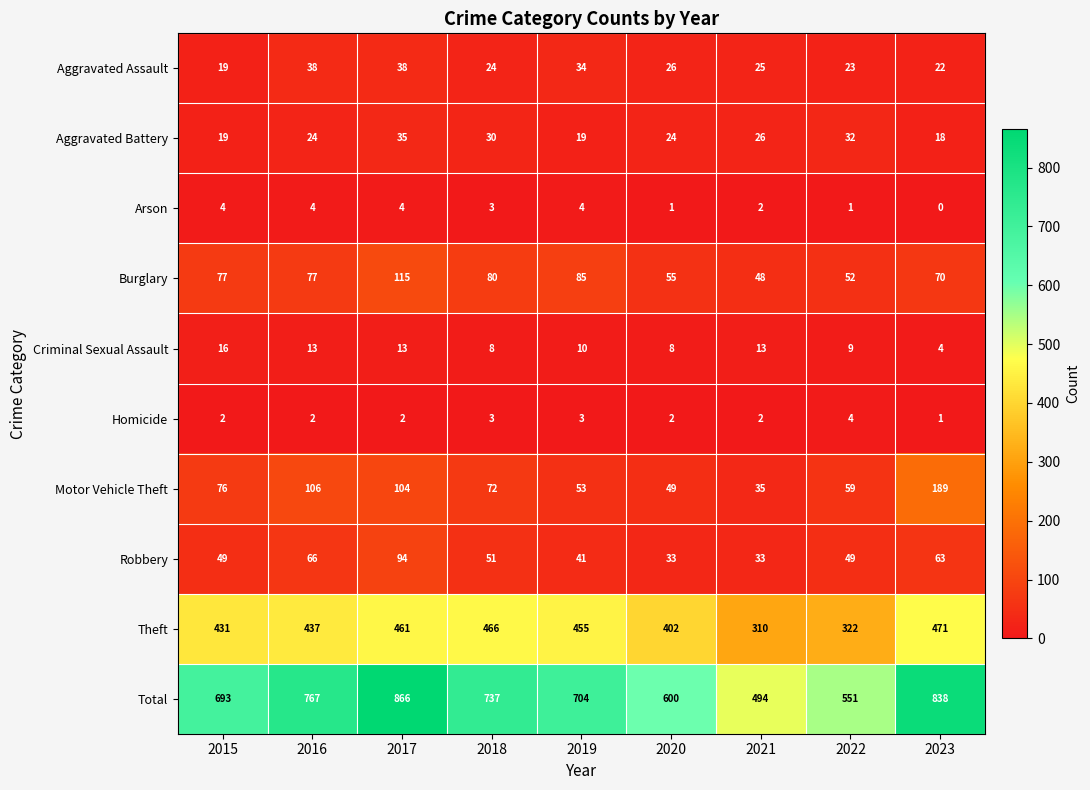

Which label corresponds to the smallest value in the chart?

2023